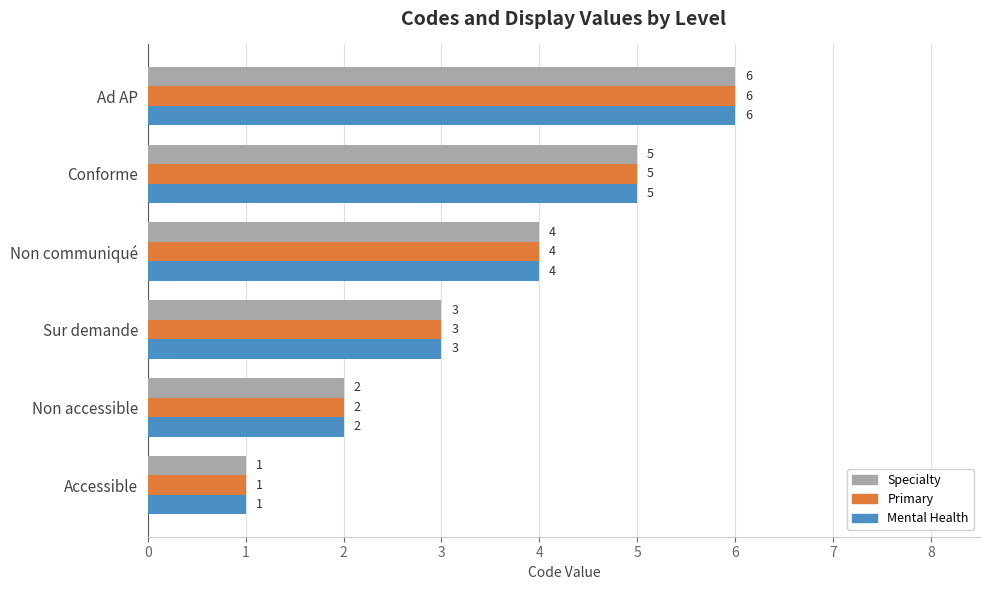

The Primary series shows 6 at Ad AP. True or false?

True